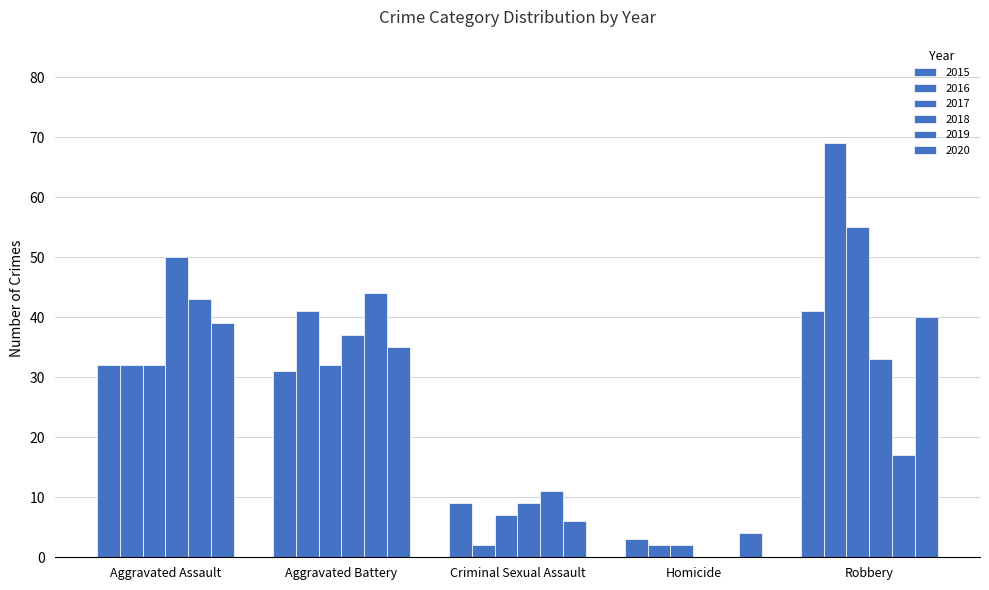

Reading left to right, extract all data points from this chart.

2015: 32	31	9	3	41
2016: 32	41	2	2	69
2017: 32	32	7	2	55
2018: 50	37	9	0	33
2019: 43	44	11	0	17
2020: 39	35	6	4	40